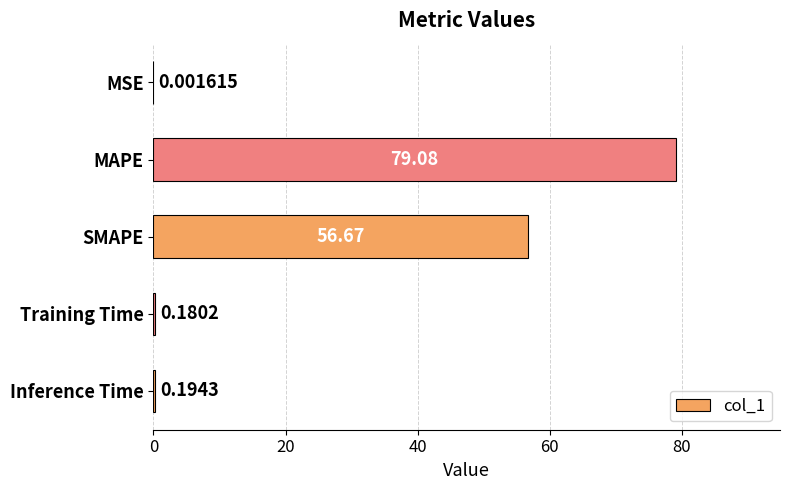

What is the sum of the values at MAPE and SMAPE?

135.8